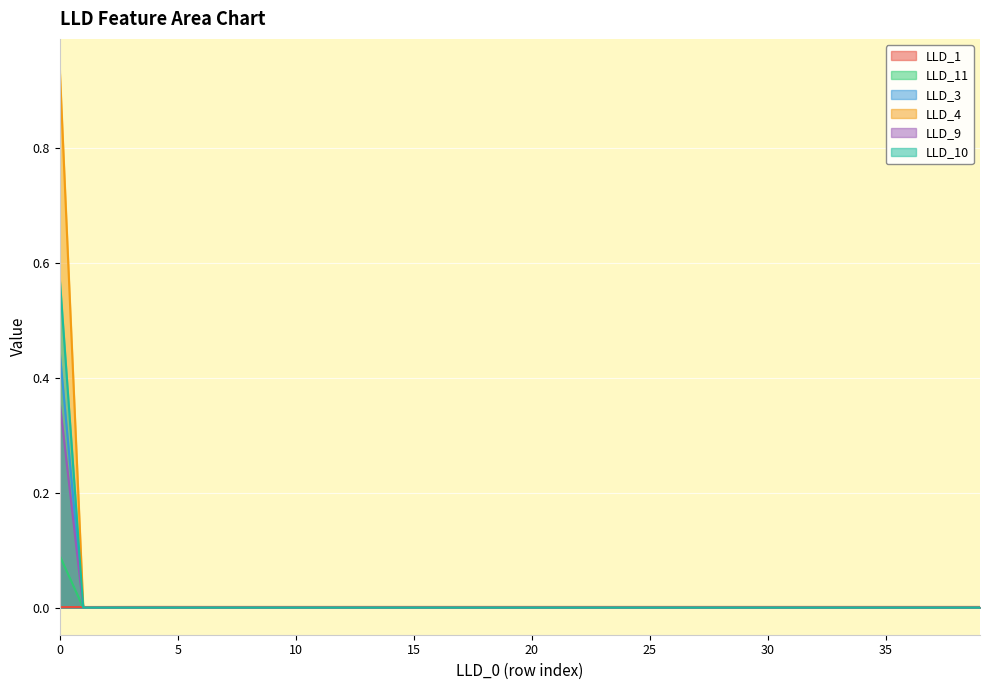

Which series has the largest total across all categories?

LLD_4